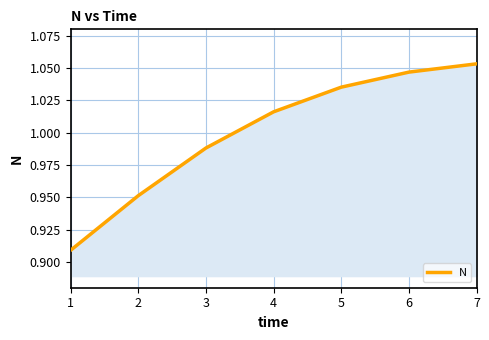

Which label corresponds to the largest value in the chart?

7